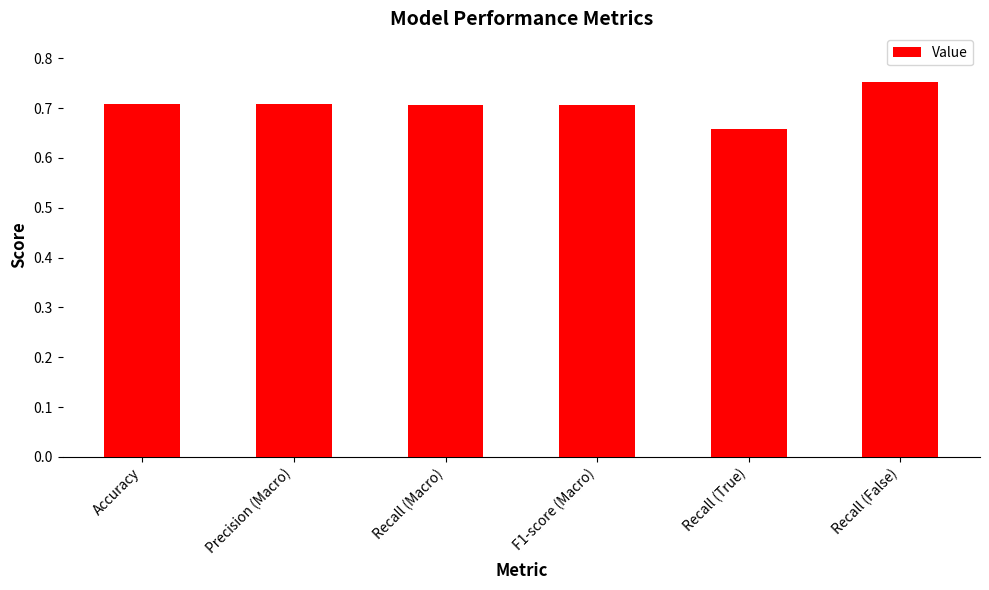

What is the sum of the values at Recall (False) and Recall (True)?

1.4